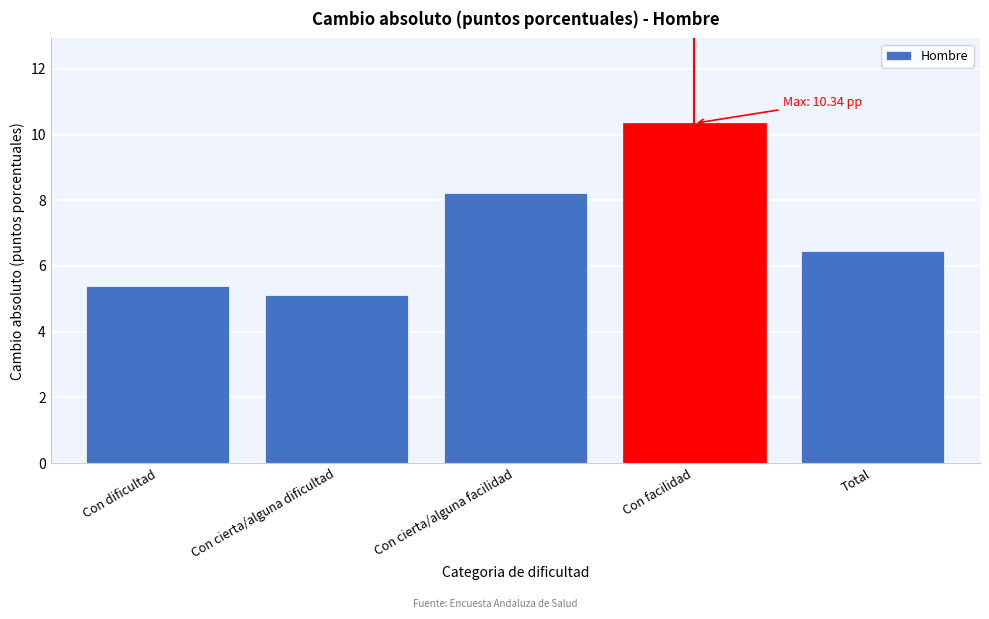

Reading left to right, extract all data points from this chart.

5.4	5.1	8.2	10.3	6.5